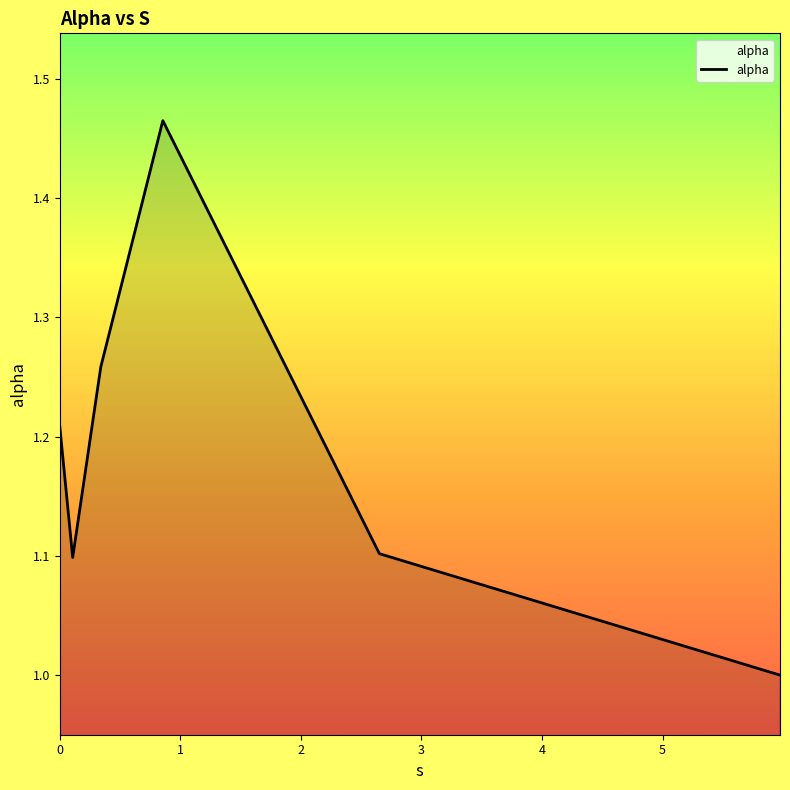

What is the smallest value displayed?

1.0